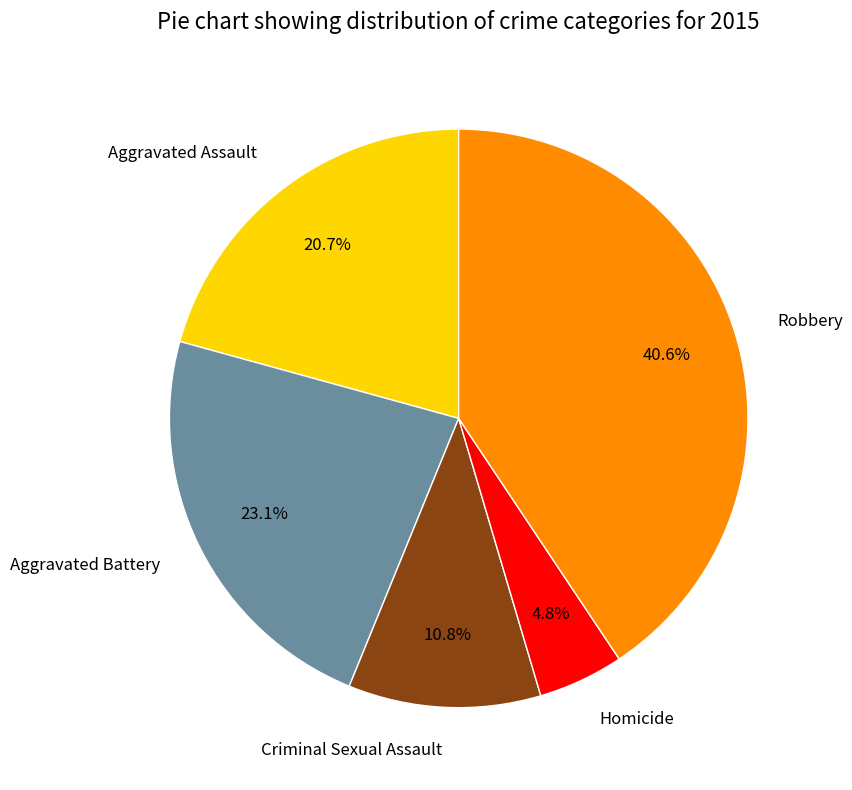

Does Criminal Sexual Assault represent more than half of the total?

No